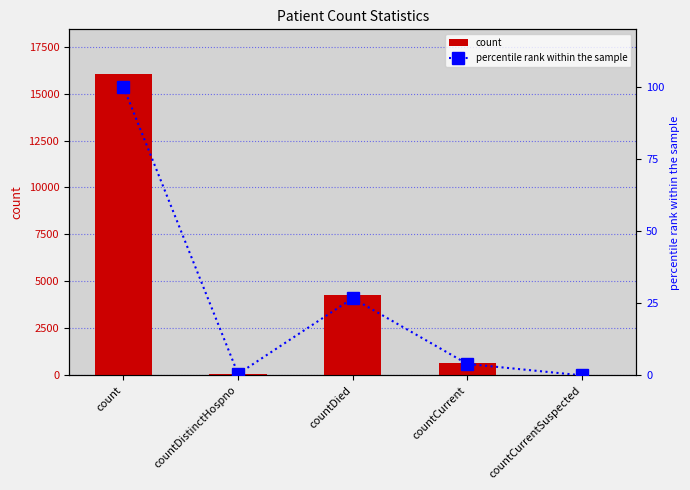

How many groups of bars are there?

5